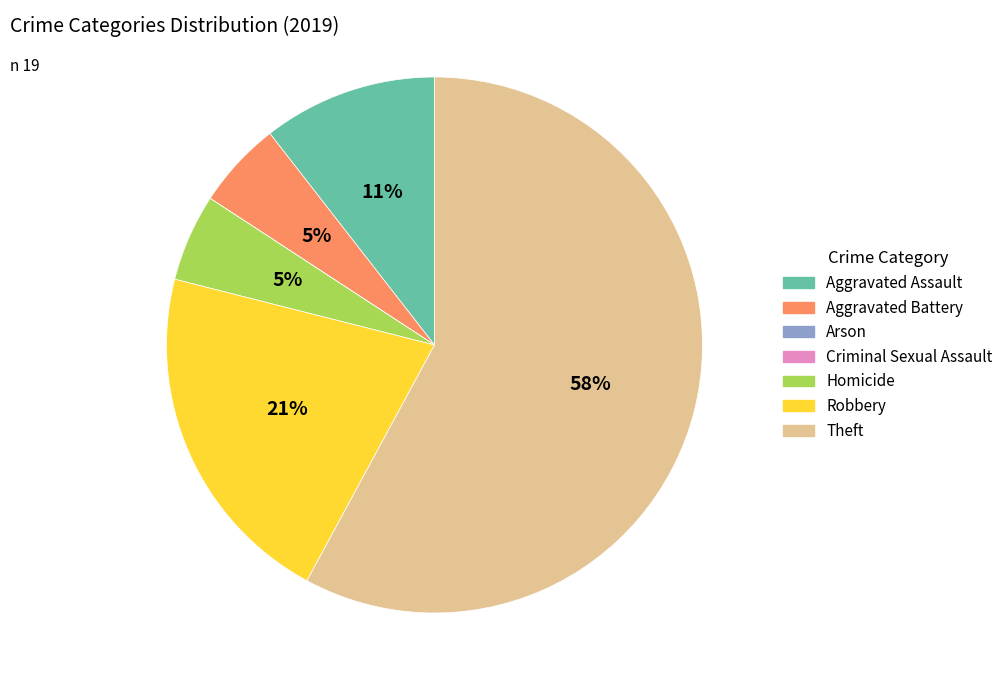

What percentage is the Aggravated Assault slice, to the nearest percent?

11%